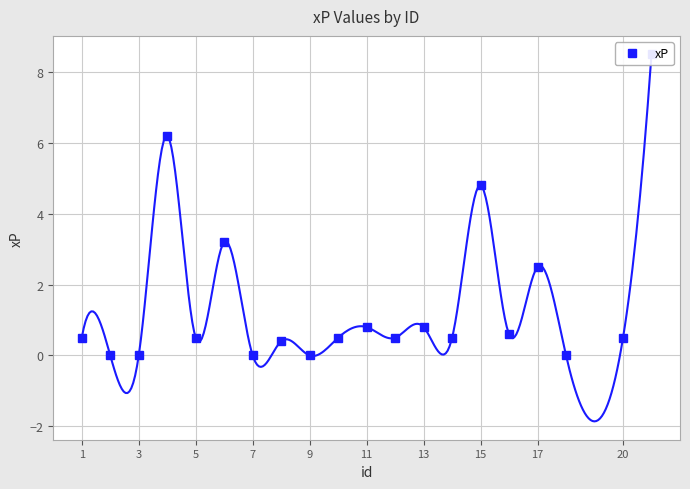

What is the difference between the maximum and minimum values?

8.5